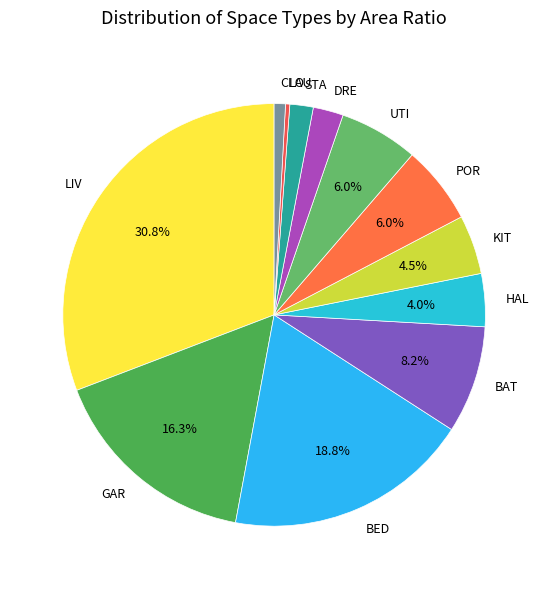

Count the number of slices in the pie.

12